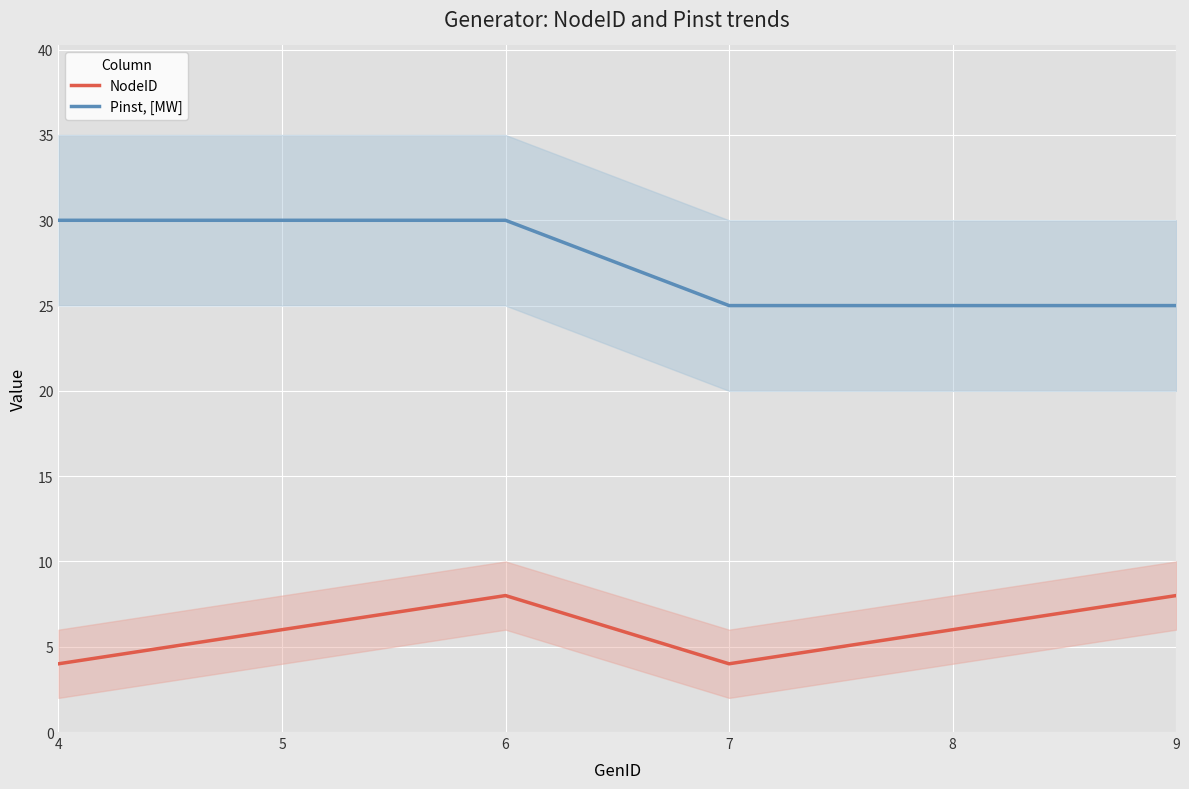

True or false: NodeID and Pinst, [MW] cross at least once.

False